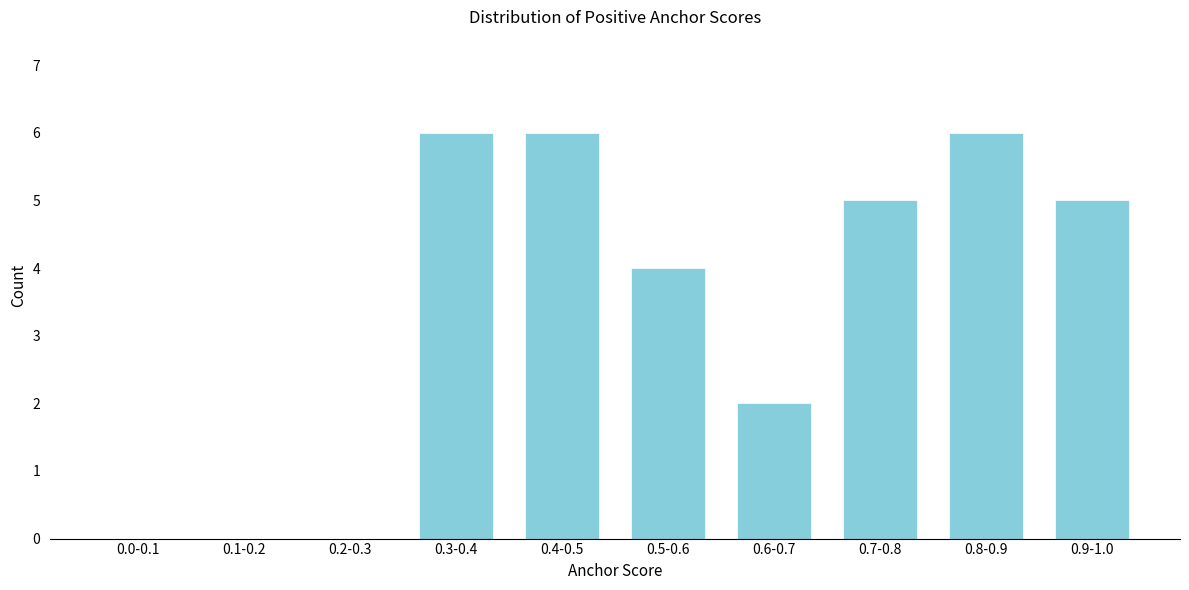

Reading left to right, list all the values displayed in this chart.

0.0-0.1=0	0.1-0.2=0	0.2-0.3=0	0.3-0.4=6	0.4-0.5=6	0.5-0.6=4	0.6-0.7=2	0.7-0.8=5	0.8-0.9=6	0.9-1.0=5